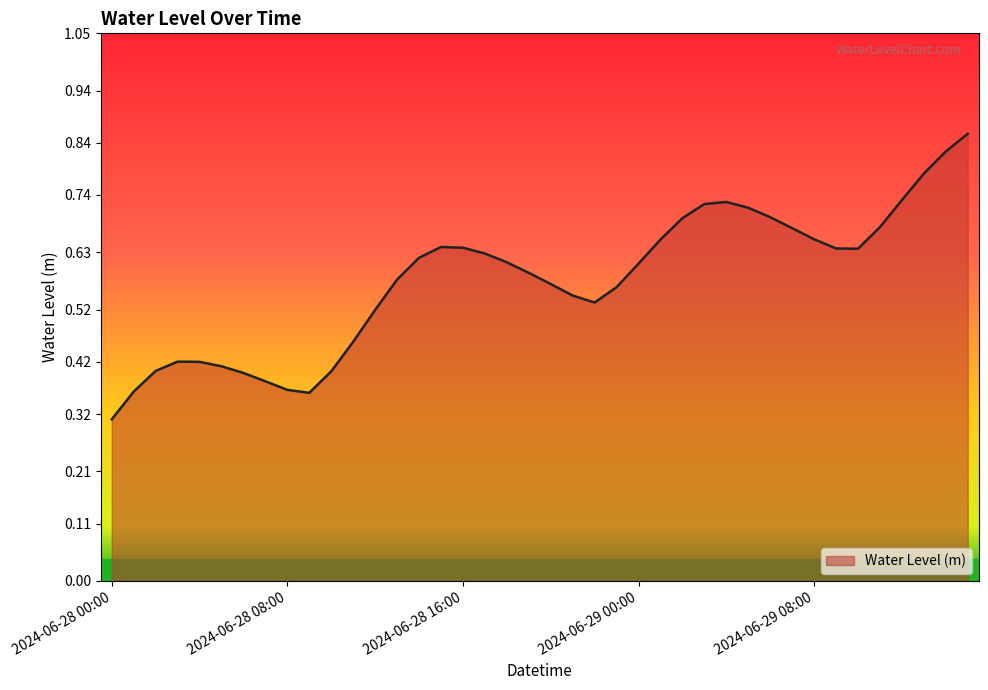

How many interior local peaks (higher than both neighbors) does the data have?

3